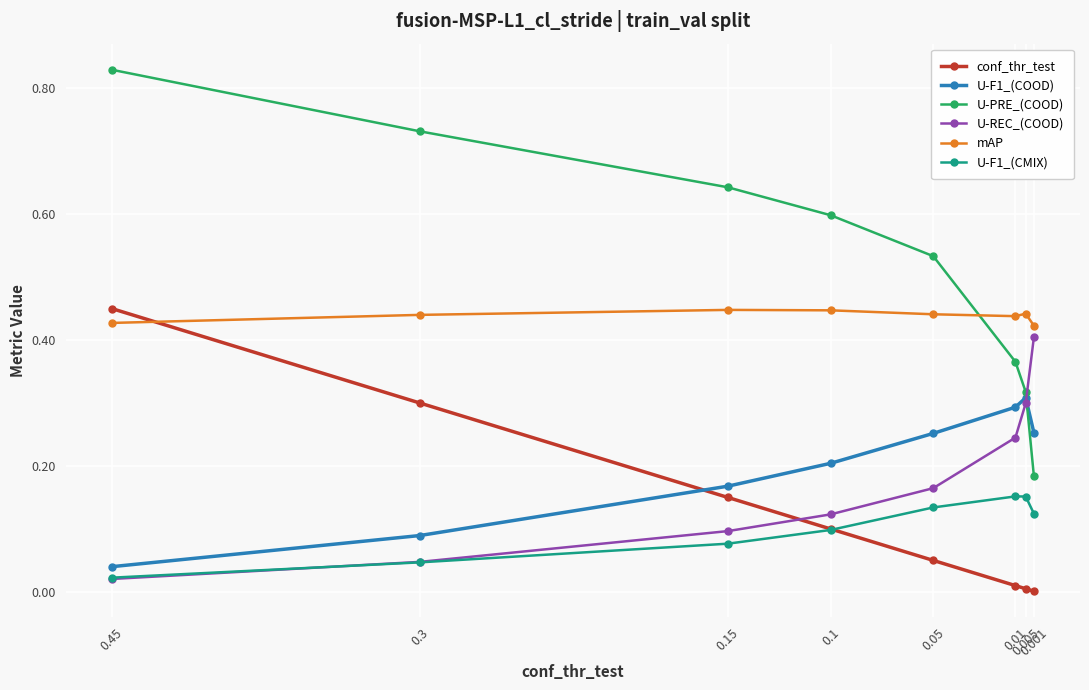

What is the maximum value shown in the chart?

0.8